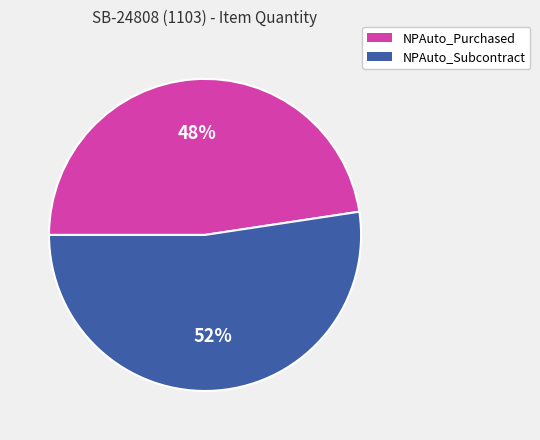

Is there any slice that represents more than half of the pie?

Yes